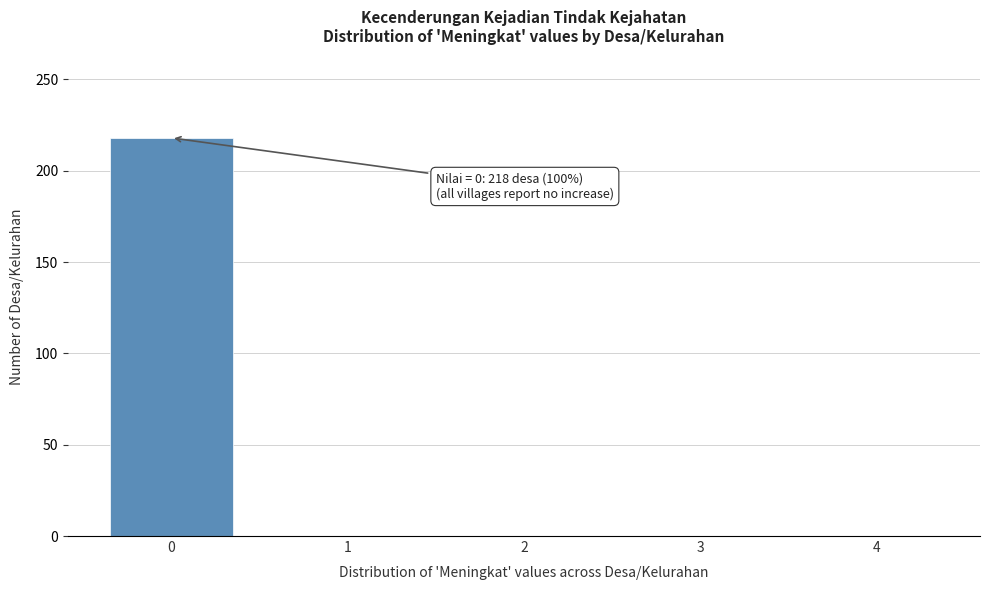

Reading left to right, what are all the values shown in this chart?

0=218	1=0	2=0	3=0	4=0